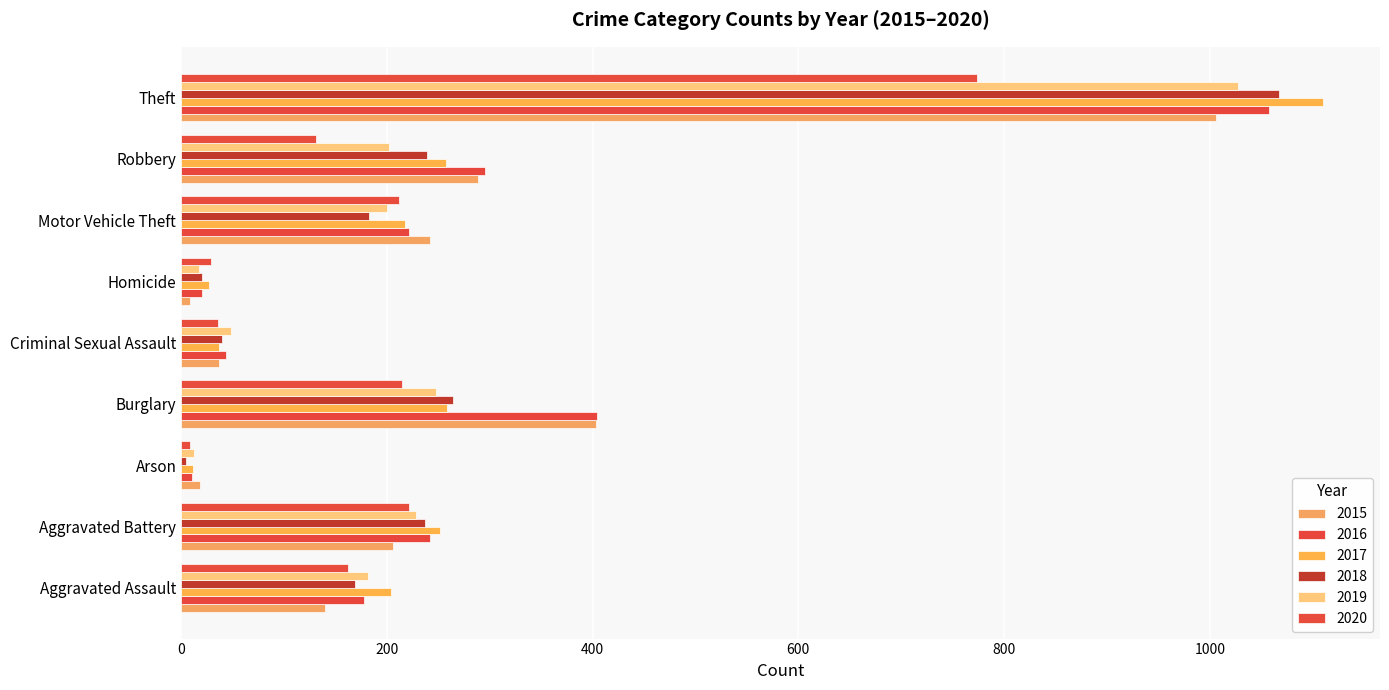

Between Robbery and Theft, which is larger?

Theft